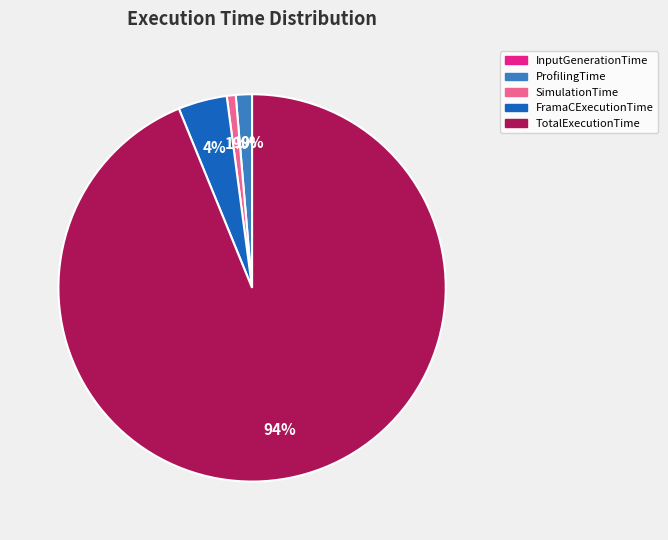

Which has a higher value, TotalExecutionTime or FramaCExecutionTime?

TotalExecutionTime